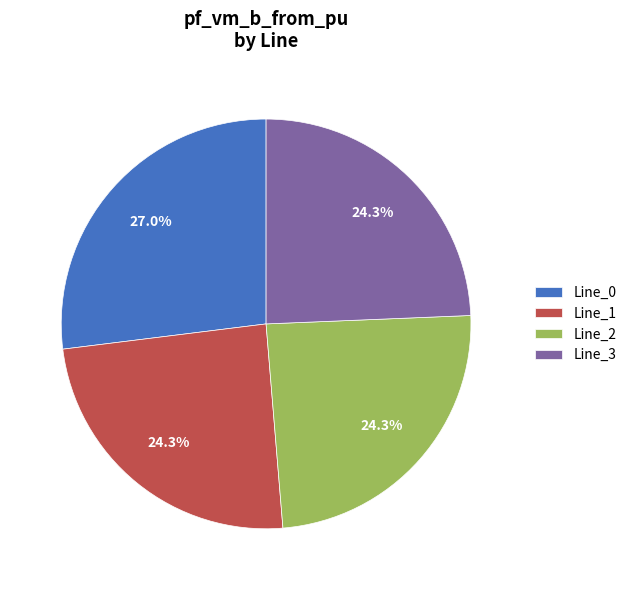

What percentage is the Line_3 slice, to the nearest percent?

24%